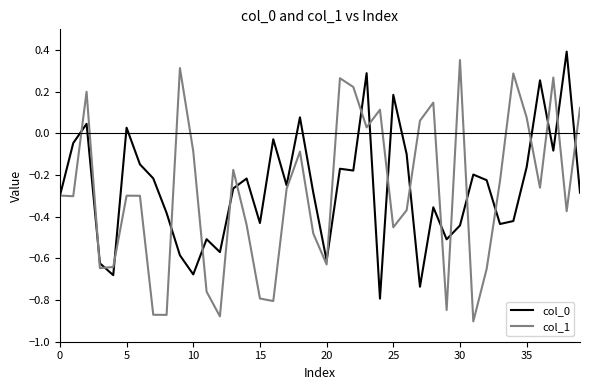

Which series has the widest spread of values?

col_1